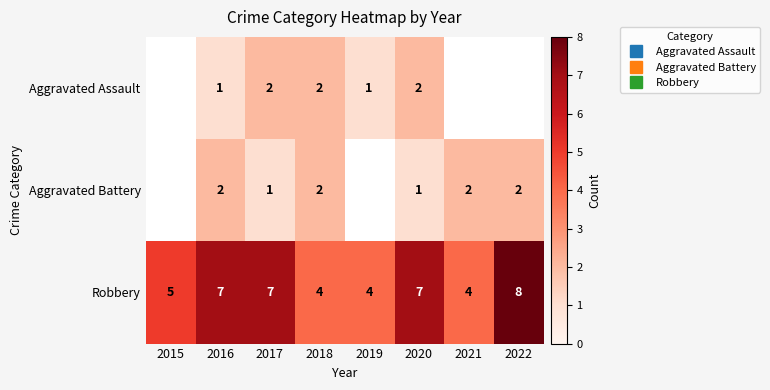

Is it true that Aggravated Battery equals 1.0 at 2017?

True